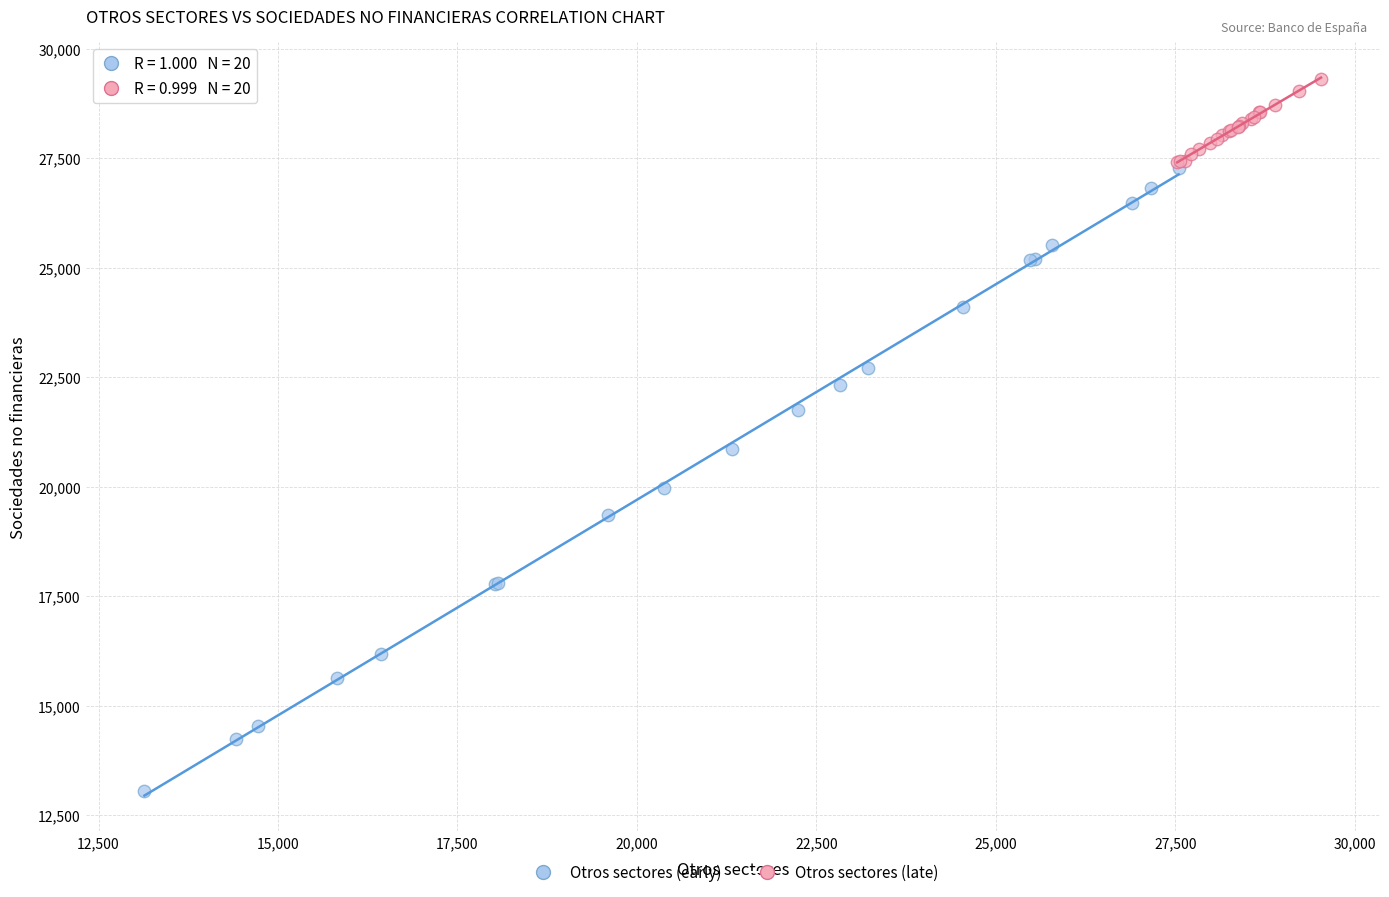

Which series has the widest spread of Y values?

Otros sectores (early)